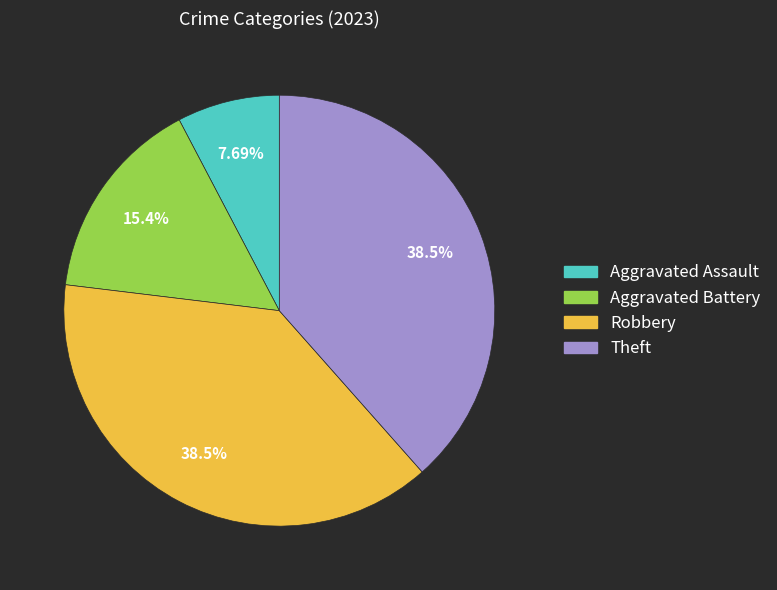

To the nearest percent, what is the combined percentage of Theft and Aggravated Battery?

54%